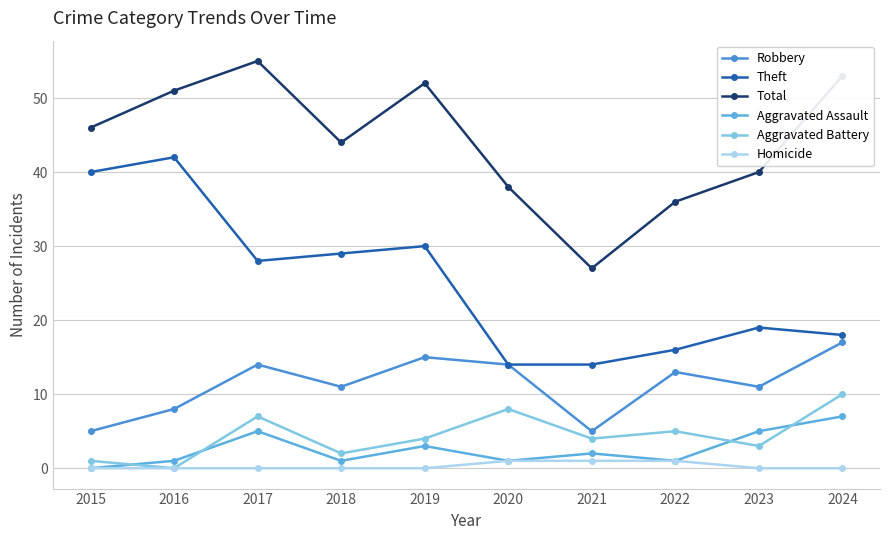

What is the sum of all Homicide values?

3